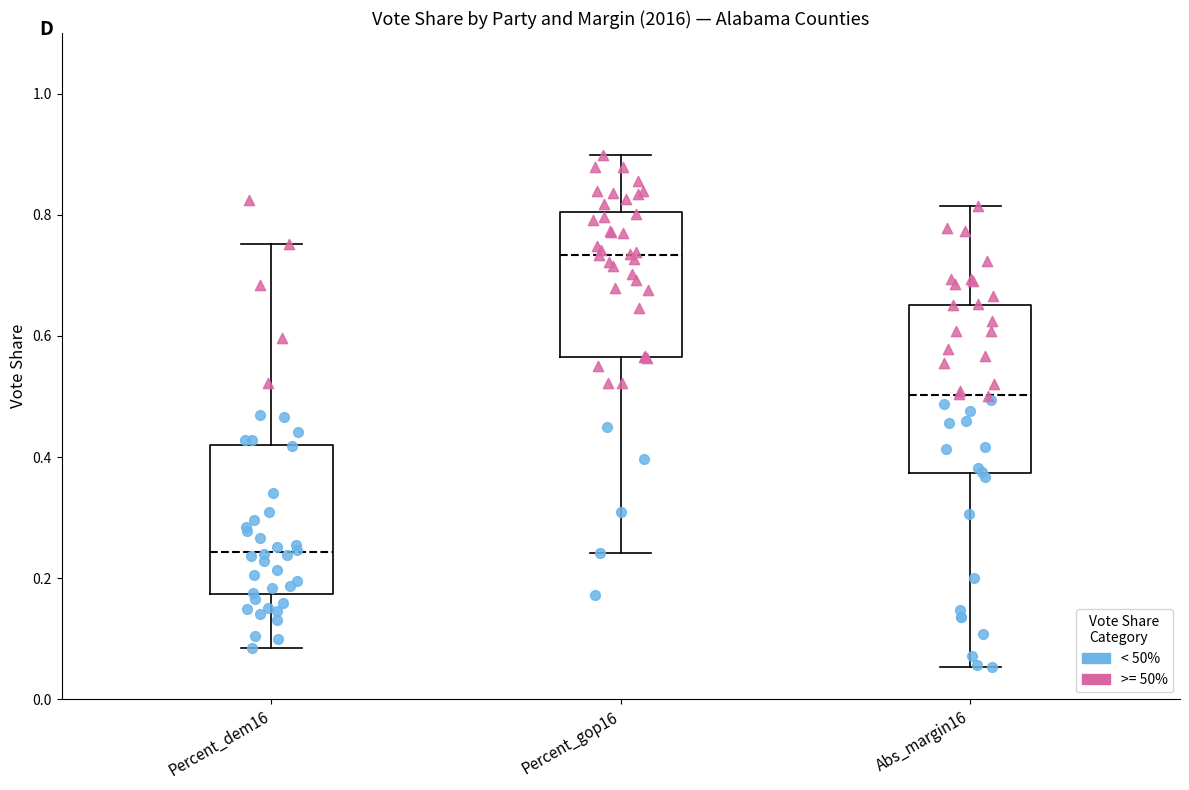

Reading left to right, transcribe this box plot: for each box, give where its median line is, the range the box spans, and where its two whiskers end, as read against the y-axis. The values are not printed on the chart, so give them approximately, as read against the axis.

Percent_dem16: median 0.24, box 0.18 to 0.42, whiskers 0.08 to 0.76
Percent_gop16: median 0.74, box 0.56 to 0.80, whiskers 0.24 to 0.90
Abs_margin16: median 0.50, box 0.38 to 0.66, whiskers 0.06 to 0.82